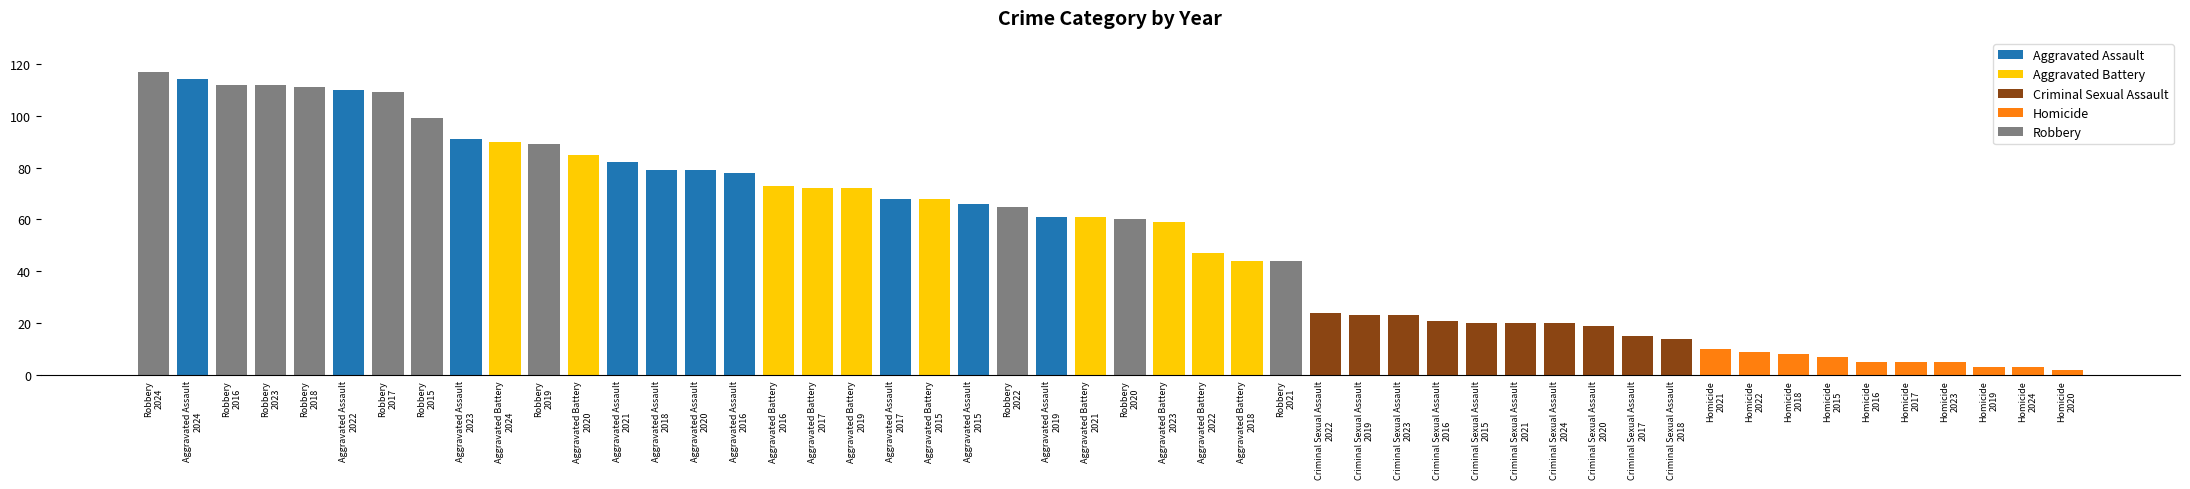

Between Aggravated Assault 2023 and Aggravated Assault 2022, which is larger?

Aggravated Assault 2022